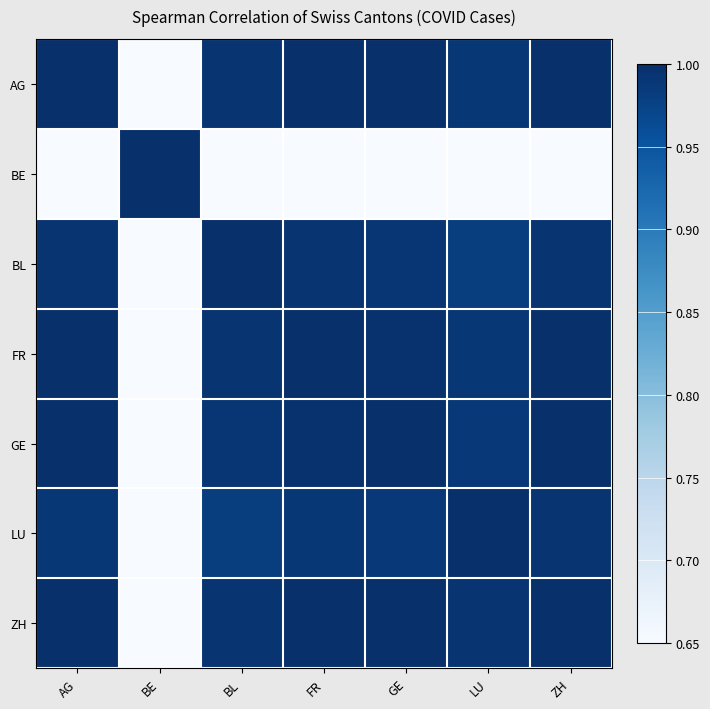

What is the total value across all series at ZH?

6.1